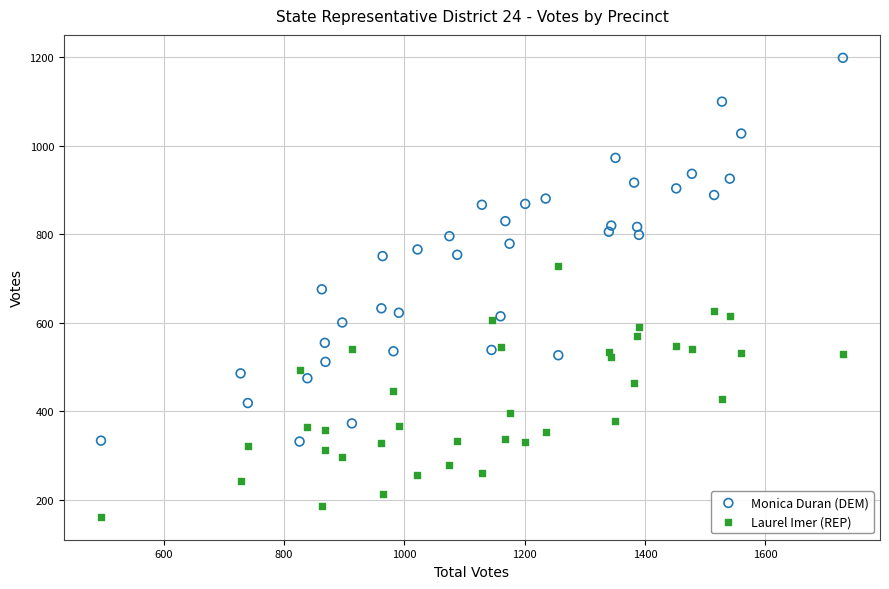

What is the X range (max minus min) for the scatter plot?

1233